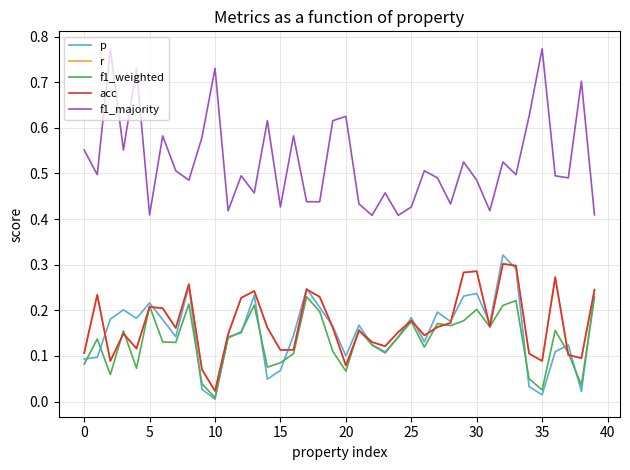

Does the chart display data point markers on the line(s)?

No